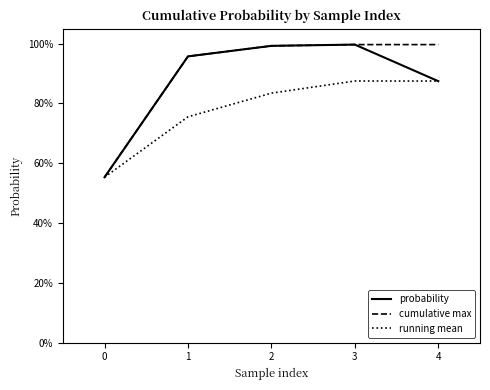

What are all the series names shown in the legend?

probability, cumulative max, running mean